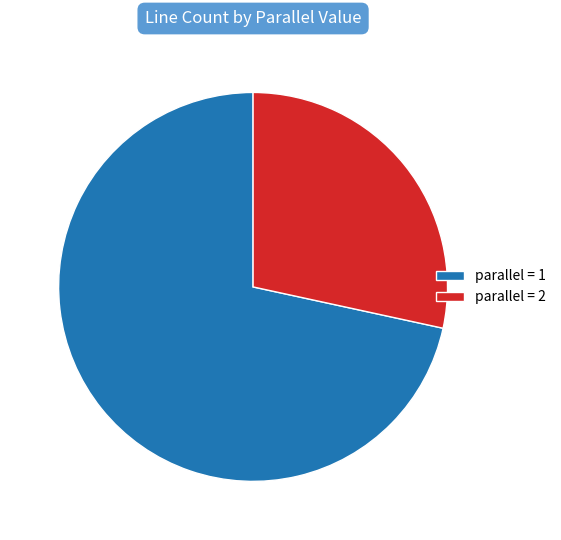

What is the smallest slice in the pie chart?

parallel = 2